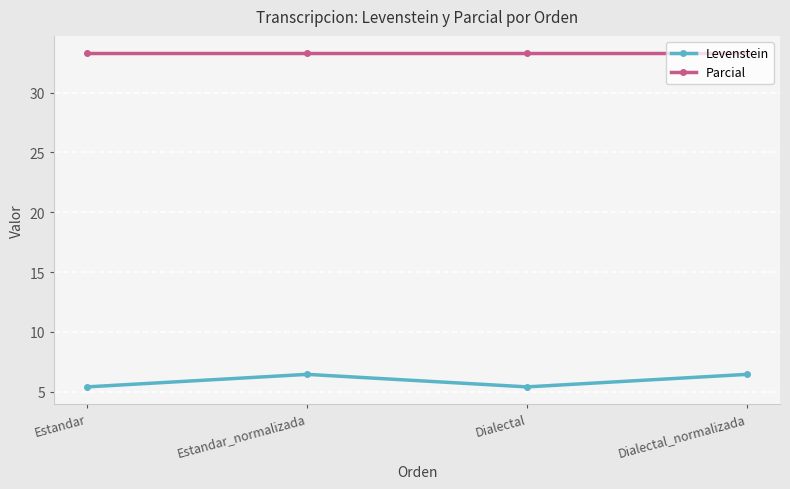

Reading left to right, extract all data points from this chart.

Levenstein: 5.4	6.5	5.4	6.5
Parcial: 33.3	33.3	33.3	33.3